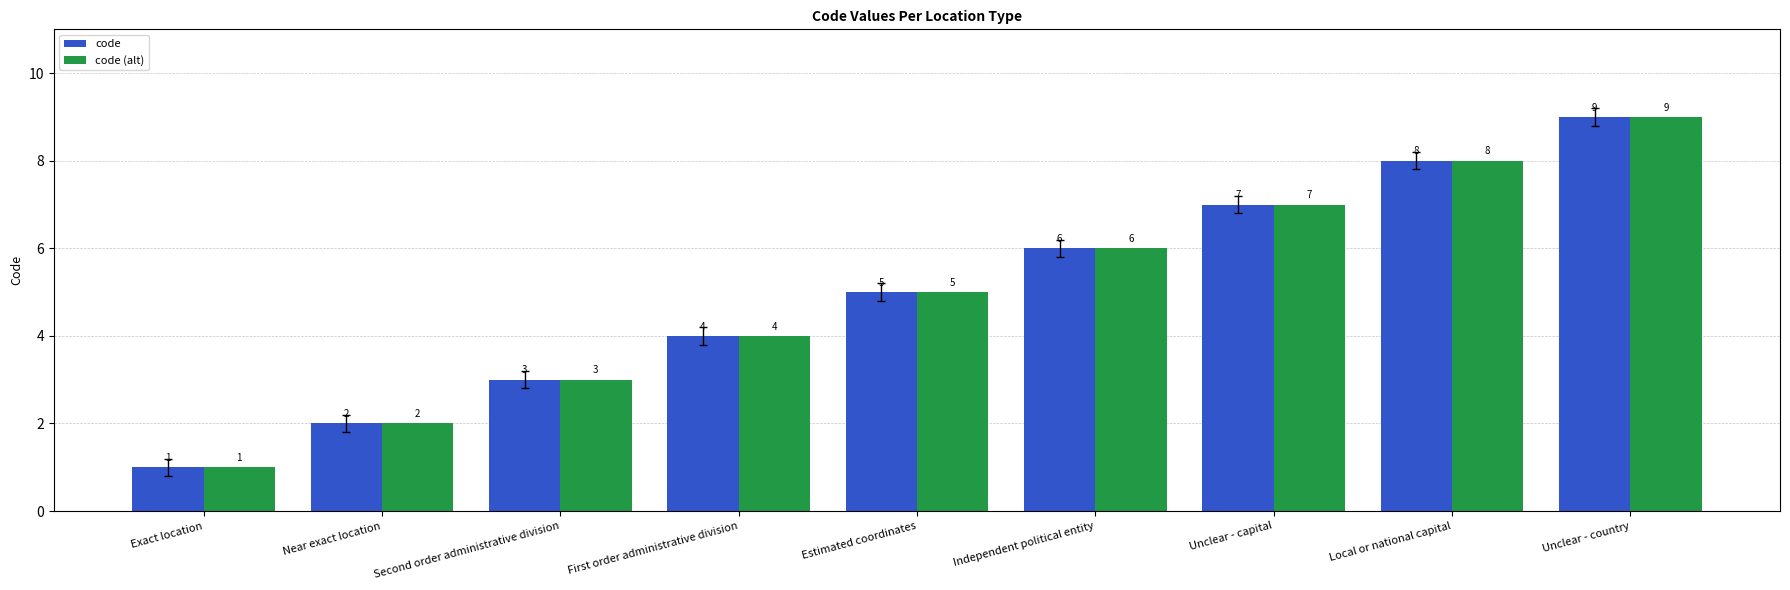

What are all the series names shown in the legend?

code, code (alt)